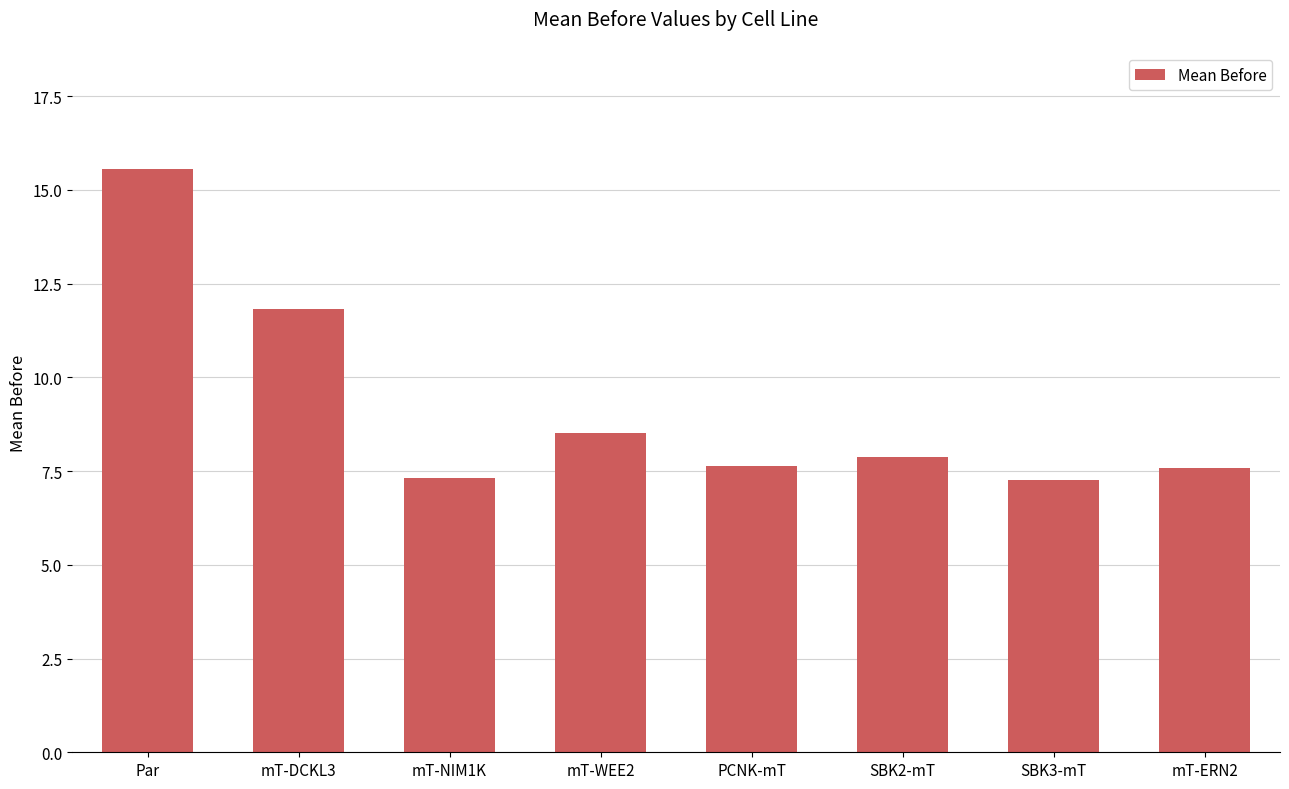

True or false: the data shows 7.3 at mT-NIM1K.

True